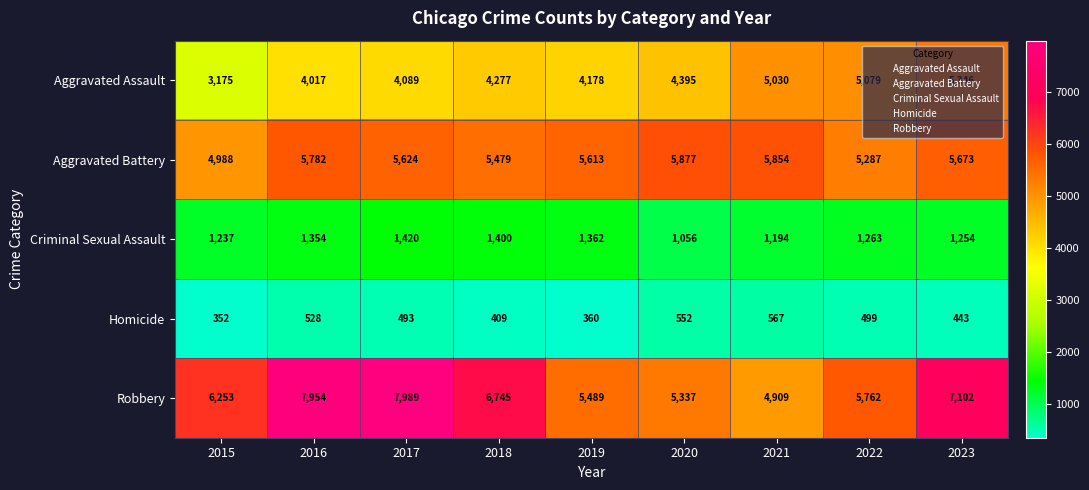

What is the spread (max minus min) of values at 2023?

6659